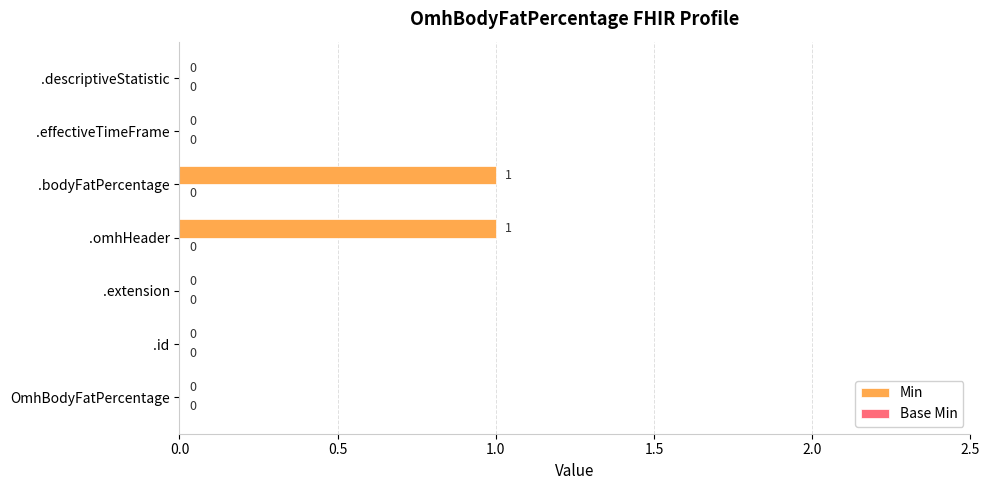

What is the change in value from .id to .bodyFatPercentage?

+1